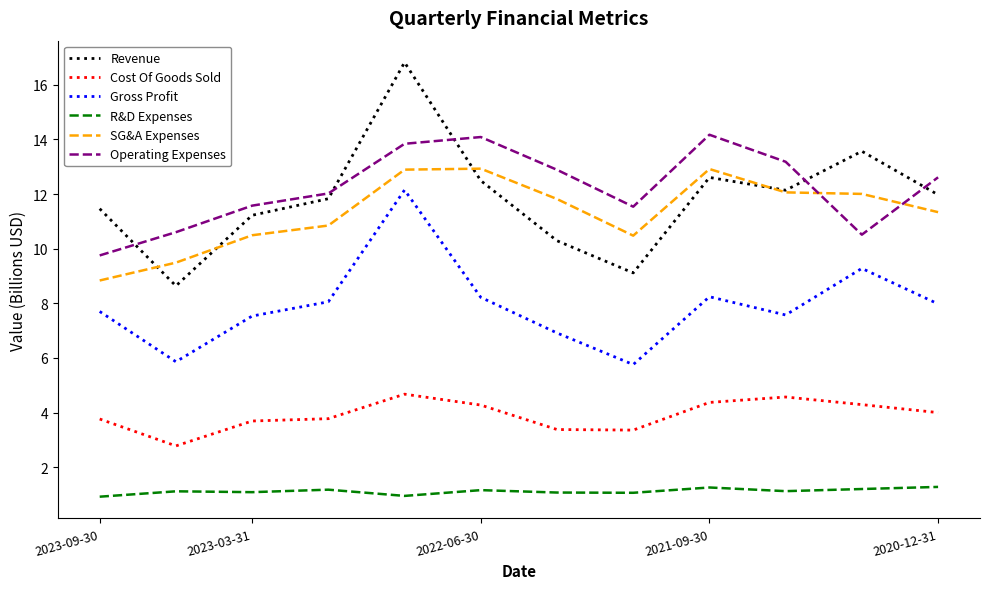

Which series has the widest spread of values?

Revenue